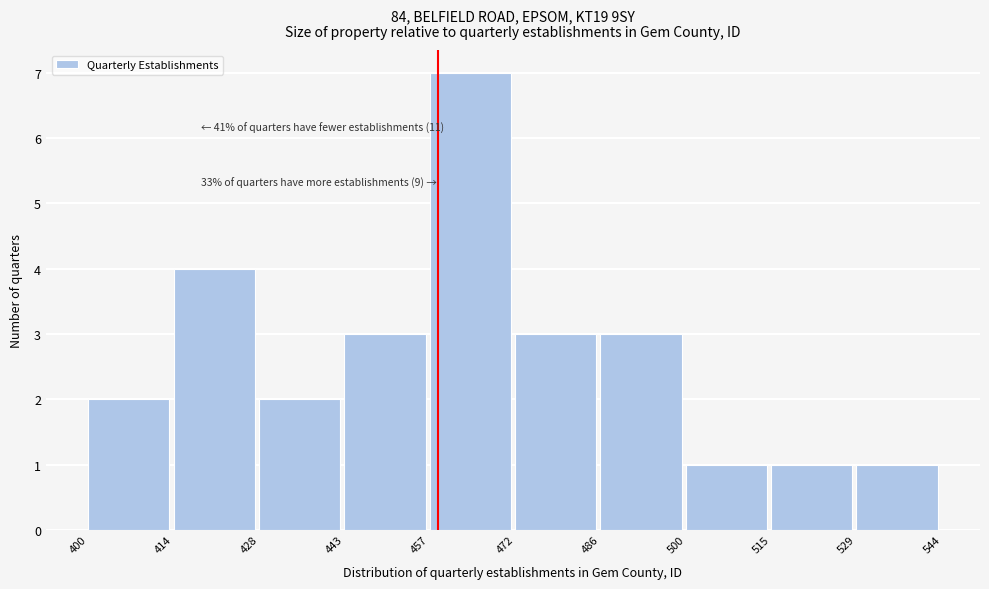

Over which range of the x-axis is the bar tallest?

457 to 472